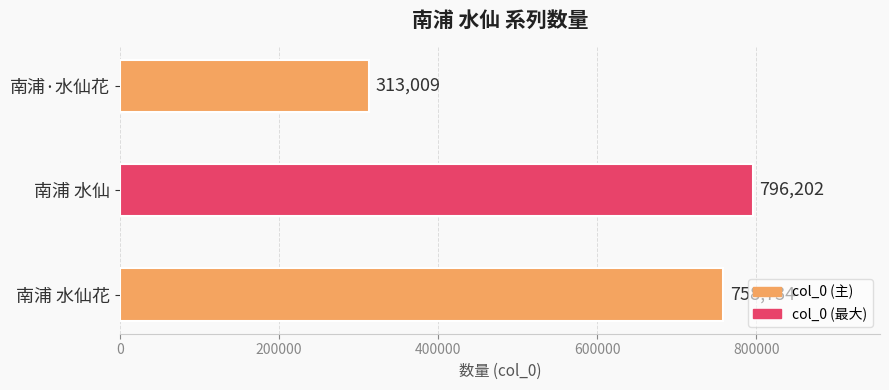

What is the difference between the values at 南浦 水仙花 and 南浦 水仙?

37468